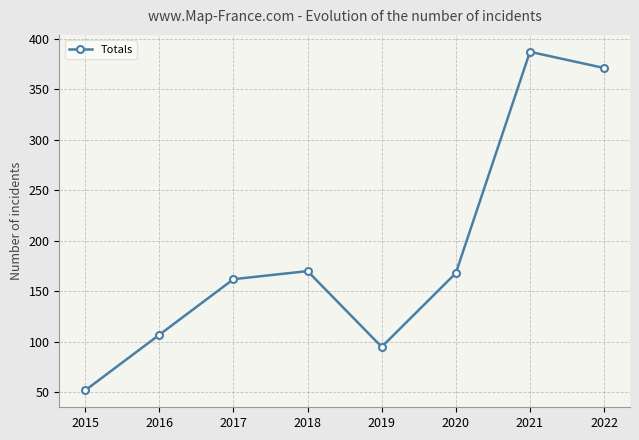

What is the change in value from 2019 to 2021?

+292